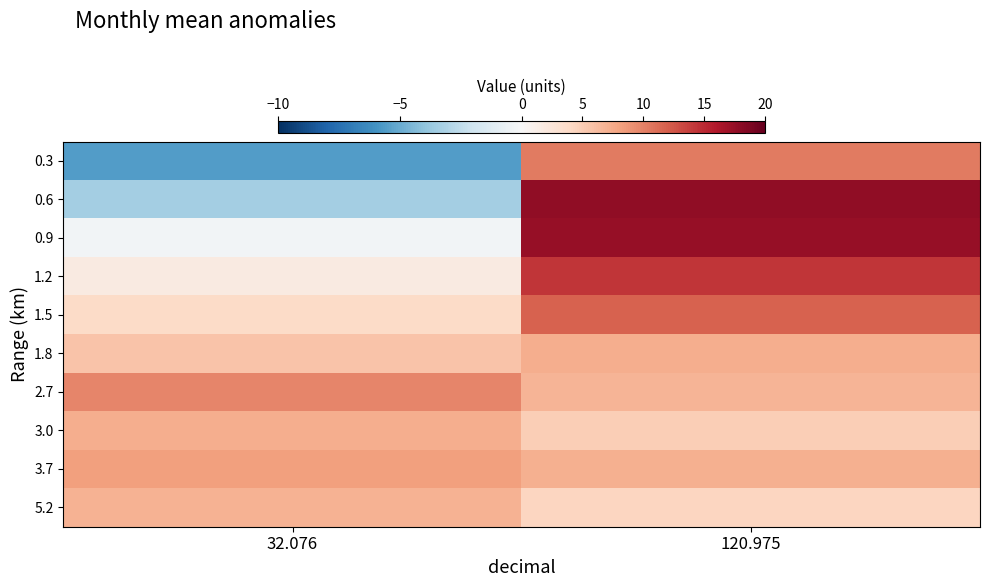

At which category is the sum across all series the highest?

120.975